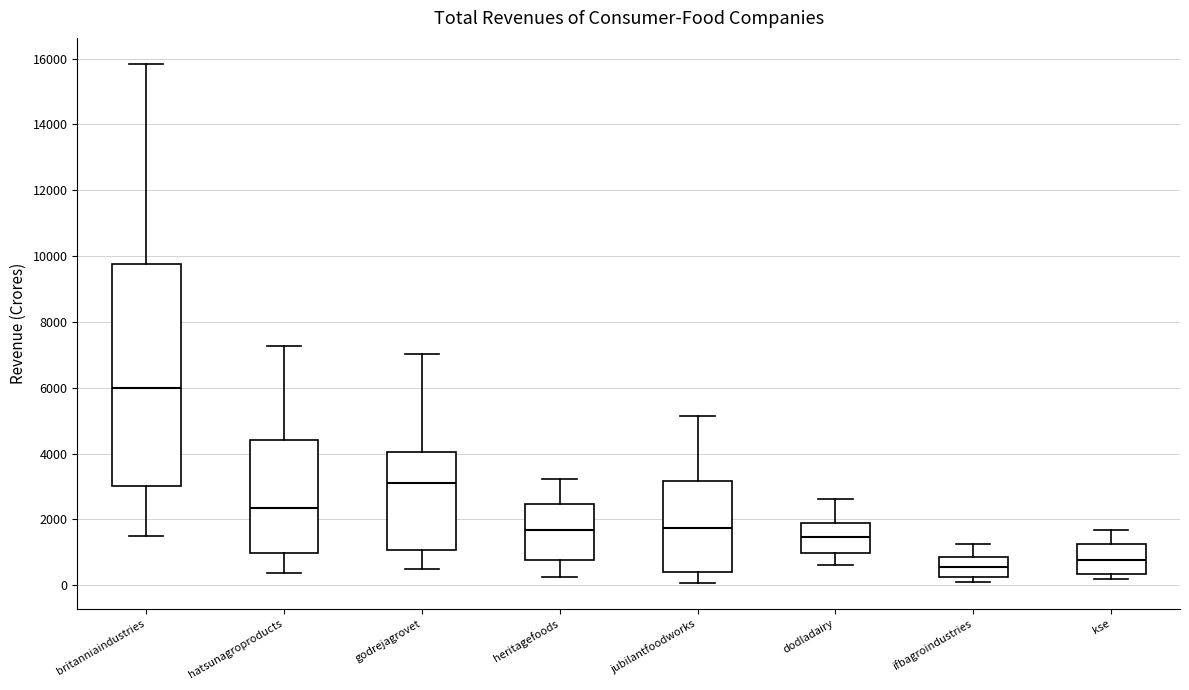

Which box's median line is the highest?

britanniaindustries